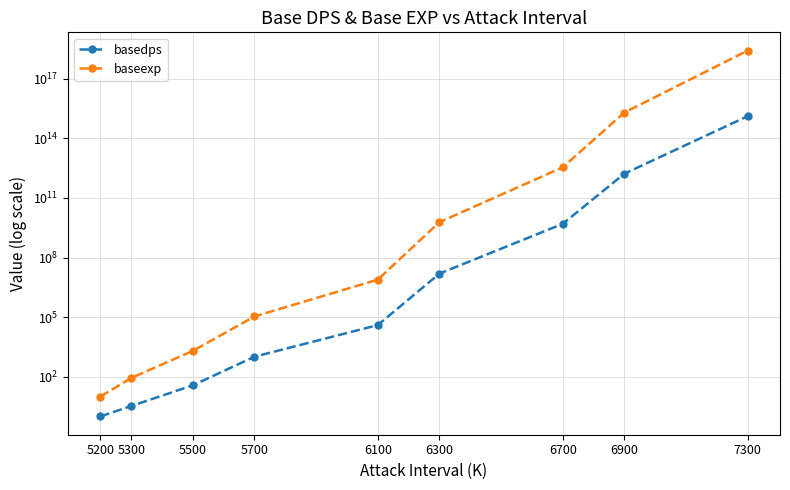

What is the value of the basedps point at the 8th from the left?

1677322427419.0